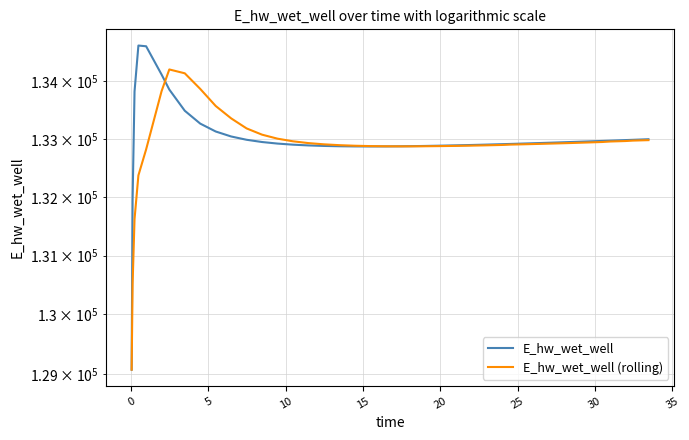

How many times do E_hw_wet_well and E_hw_wet_well (rolling) cross each other?

2